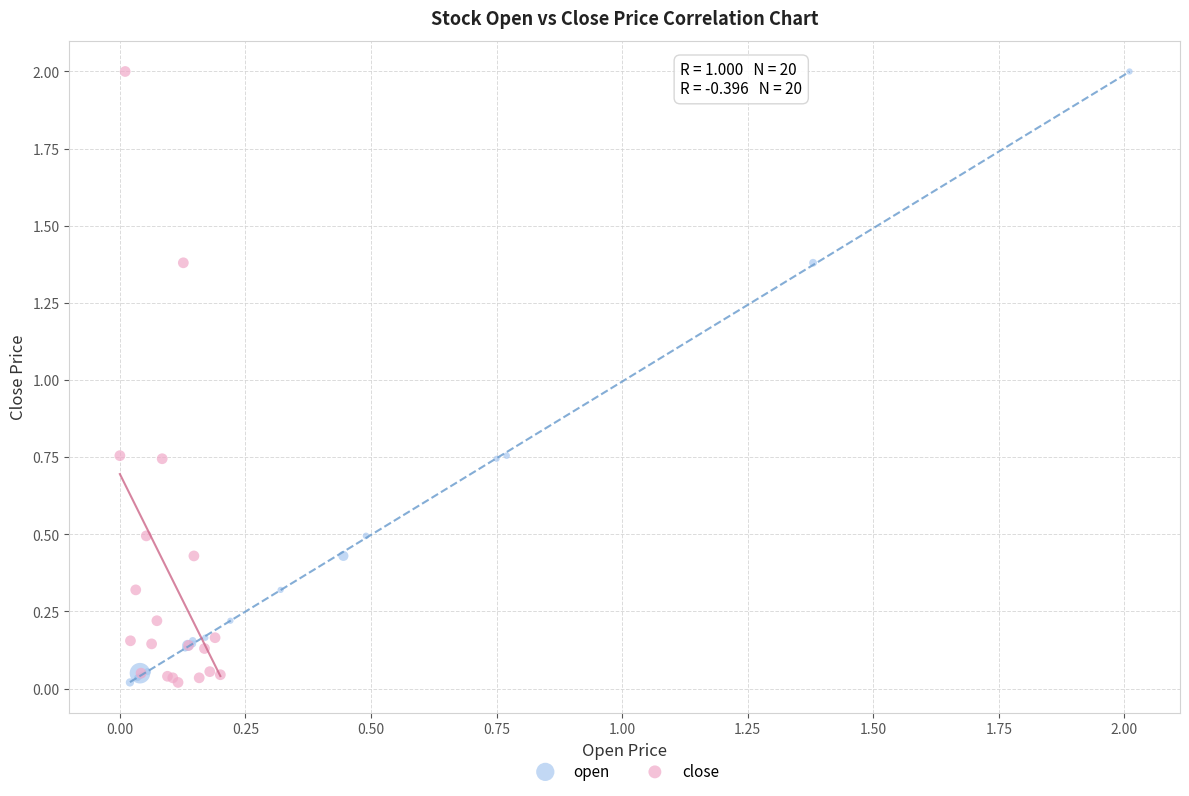

What are all the series names shown in the legend?

open, close